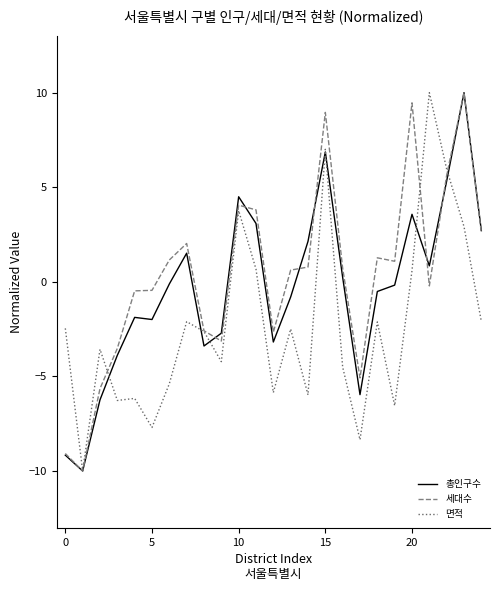

What is the greatest value displayed?

10.0